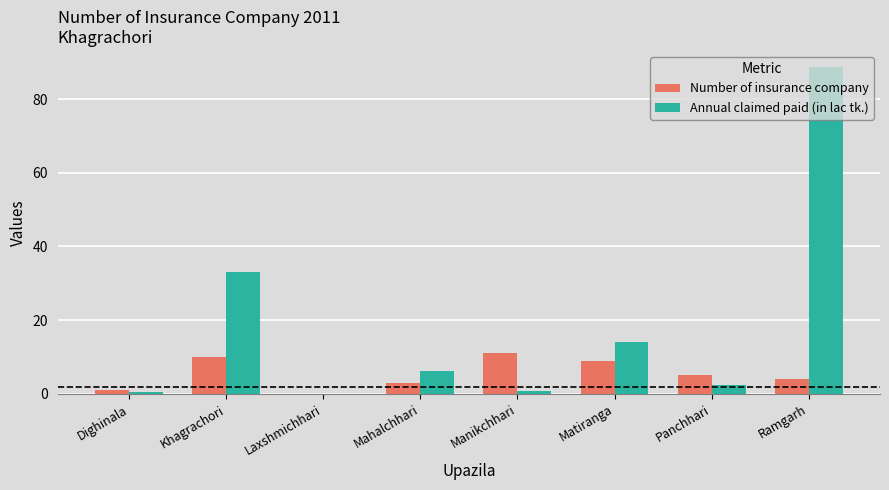

What are all the series names shown in the legend?

Number of insurance company, Annual claimed paid (in lac tk.)